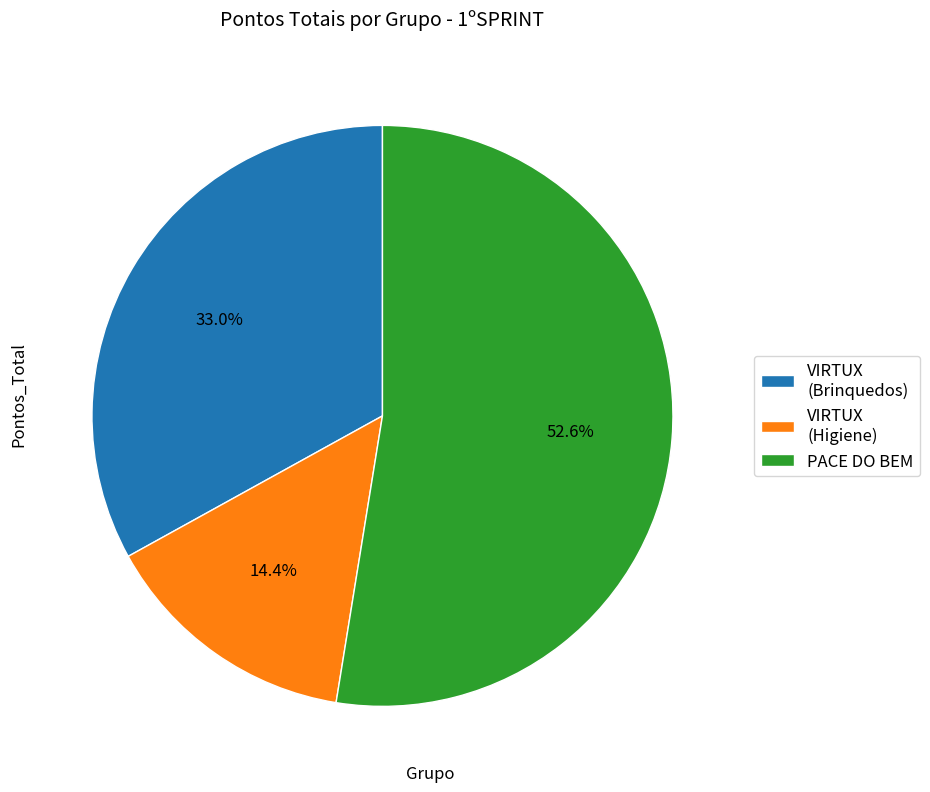

Is the sum of VIRTUX (Higiene) and VIRTUX (Brinquedos) greater than half?

No